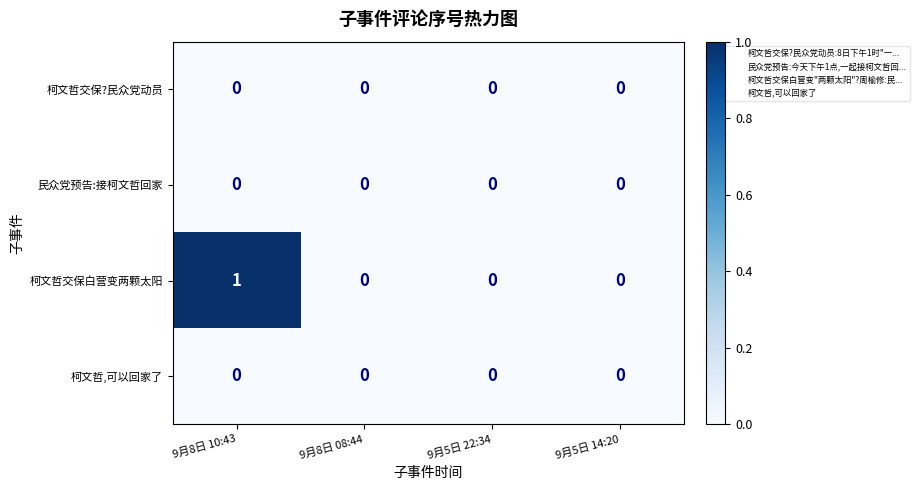

At which category does the chart reach its peak across all series?

9月8日 10:43